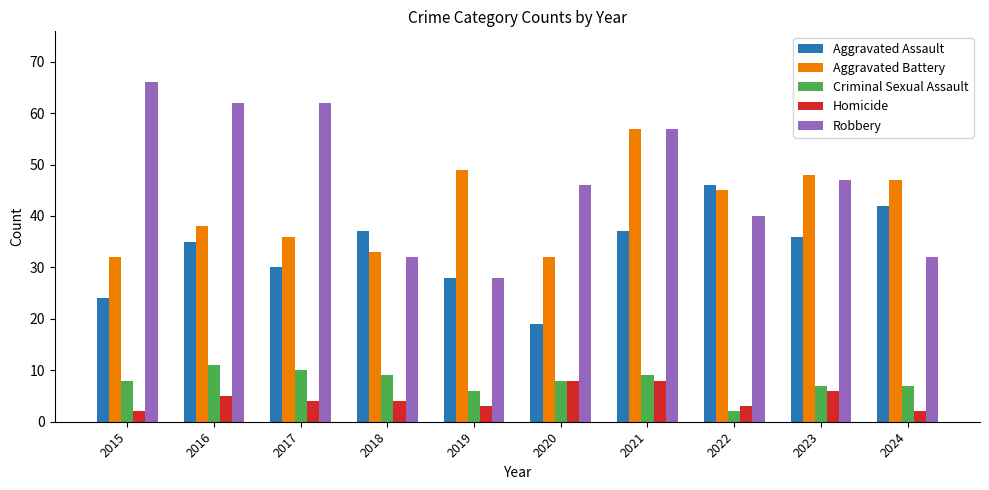

What is the value of the Aggravated Battery bar at the 4th from the left?

33